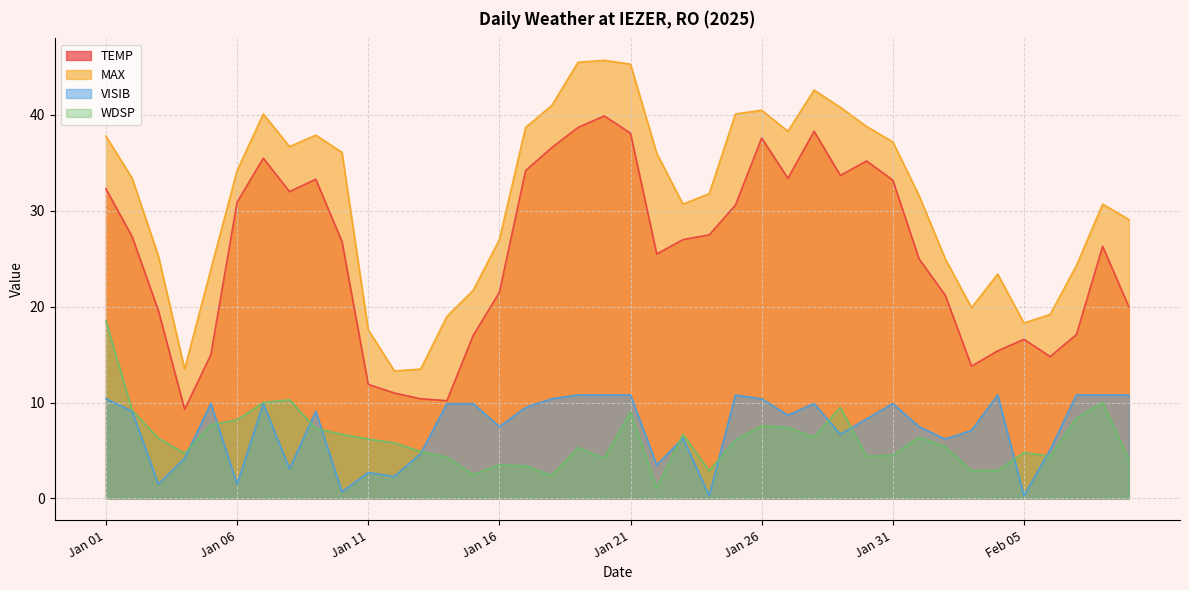

What is the difference between the maximum and minimum values in the MAX series?

32.4